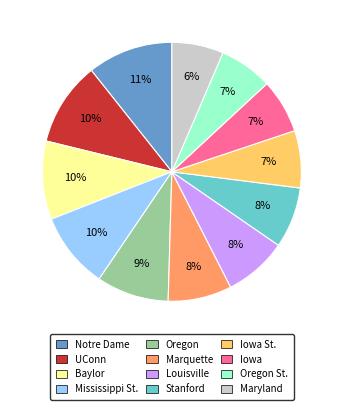

Is there any slice that represents more than half of the pie?

No